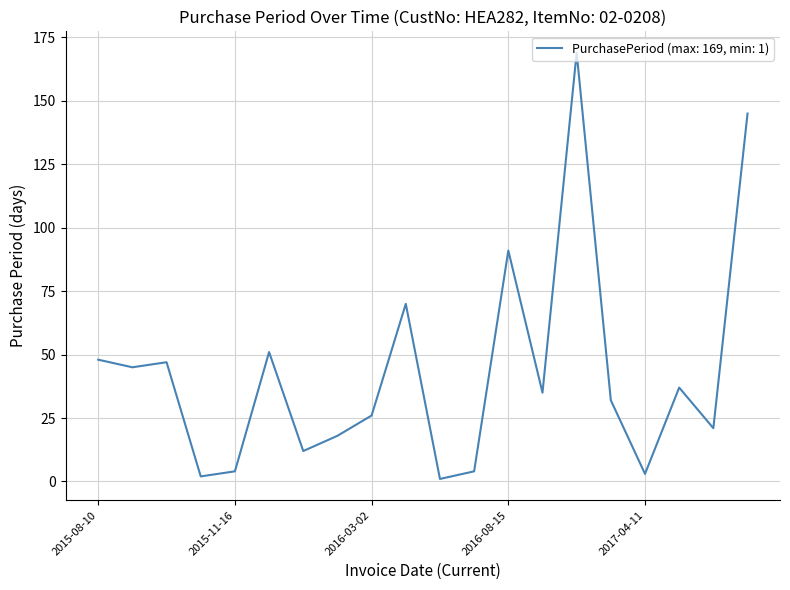

How many distinct data groups are displayed?

1